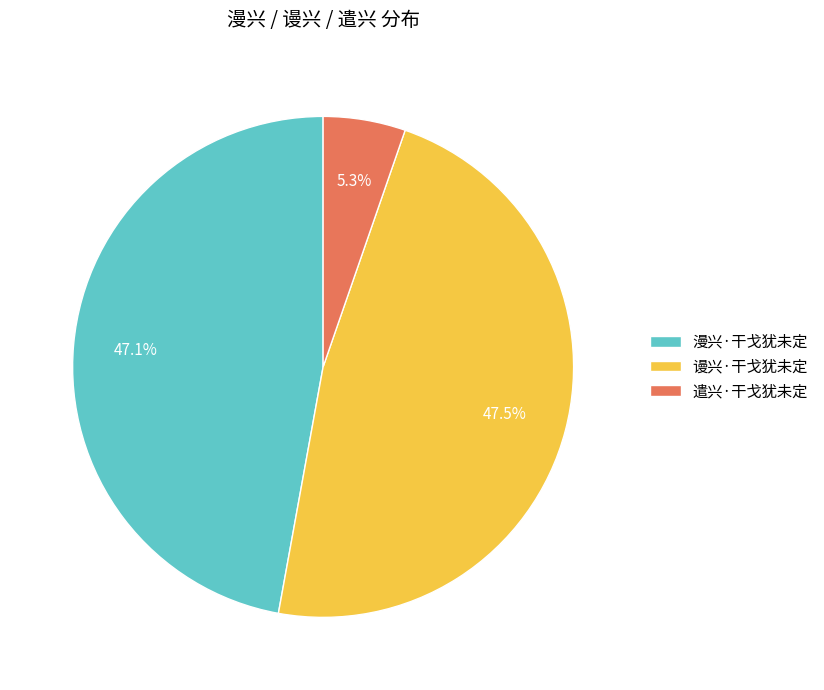

What is the smallest slice in the pie chart?

遣兴·干戈犹未定